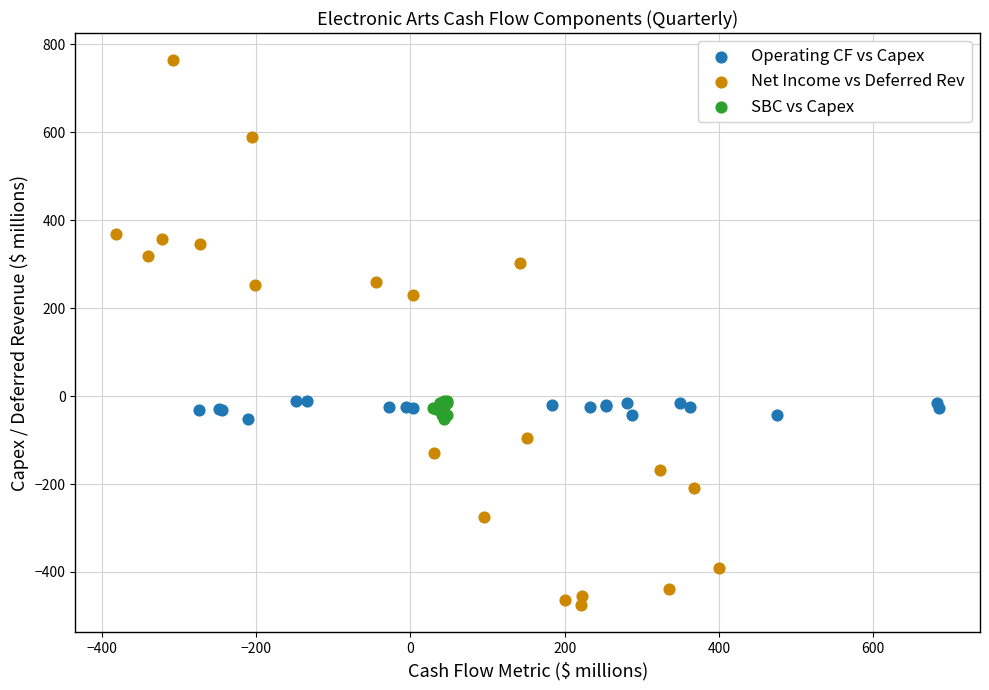

Which series reaches the minimum Y coordinate?

Net Income vs Deferred Rev